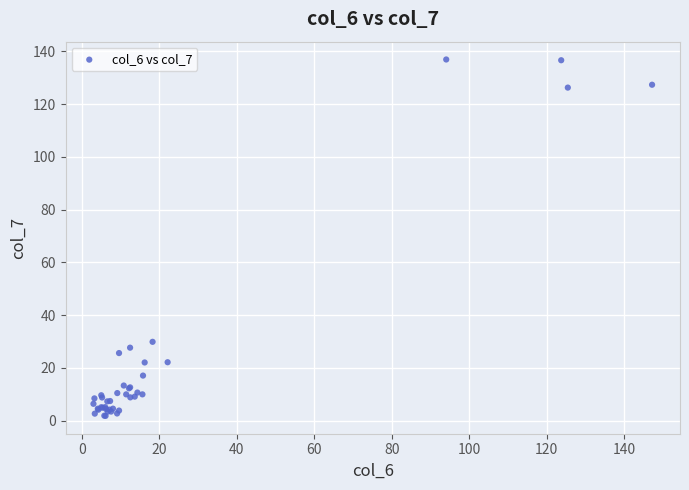

What Y value in the scatter plot is closest to 69?

29.9